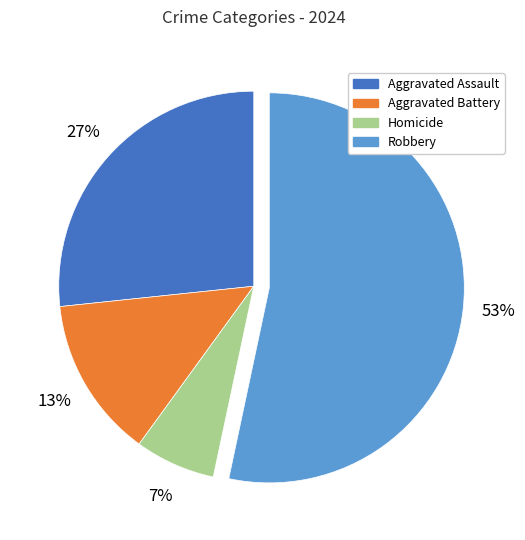

Is it true that Aggravated Battery is 13% of the pie?

True